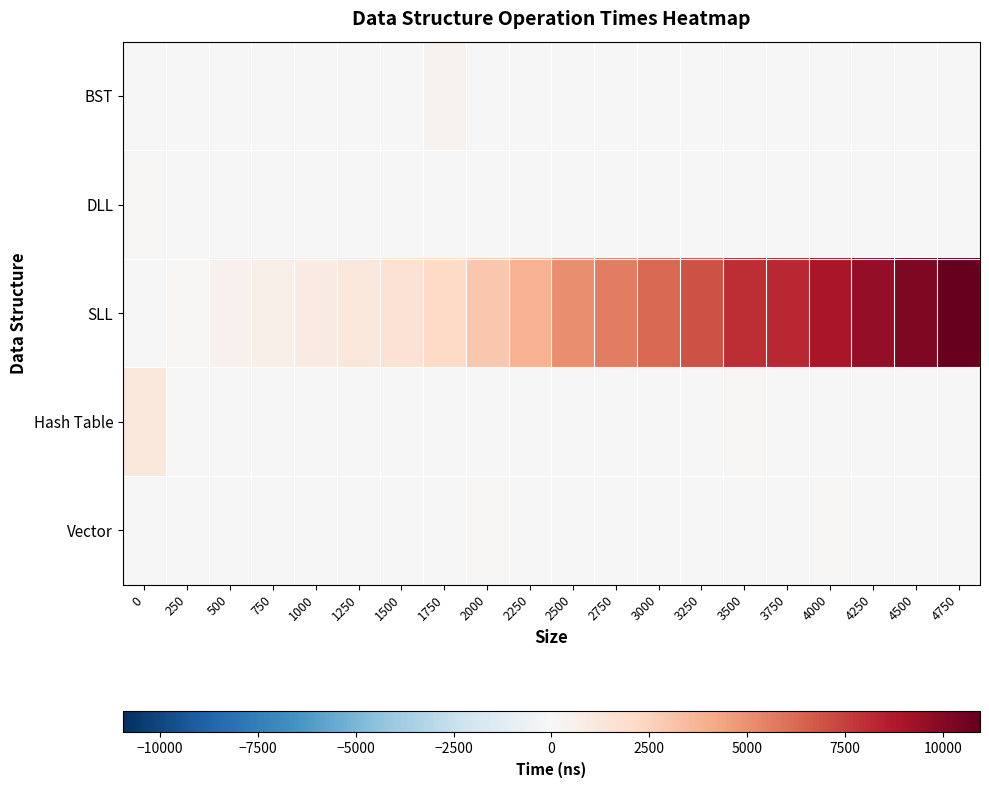

Which category has the highest value across all series?

4750